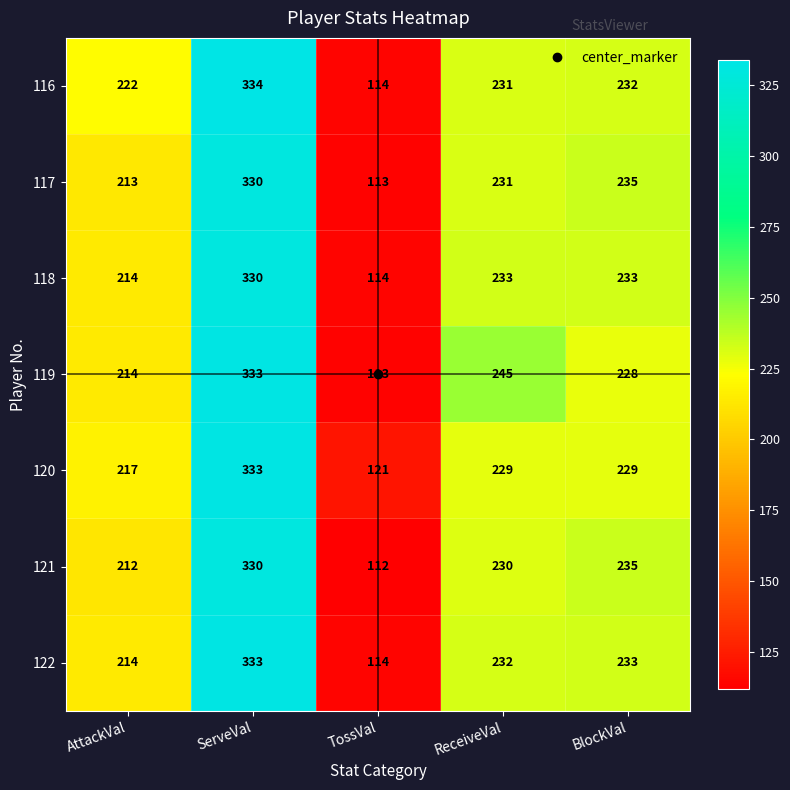

What is the total value across all series at BlockVal?

1625